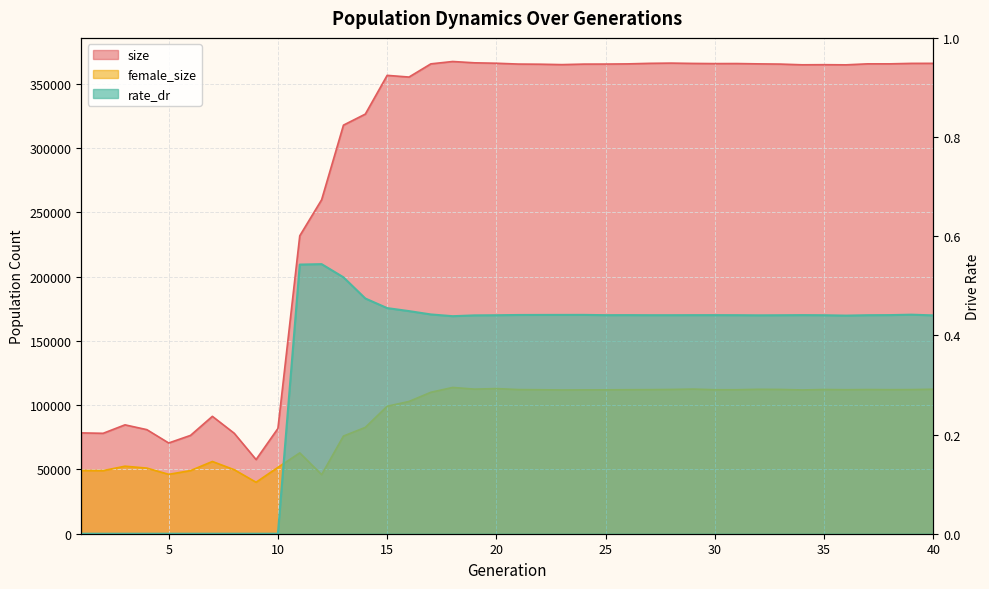

True or false: female_size and size cross at least once.

False